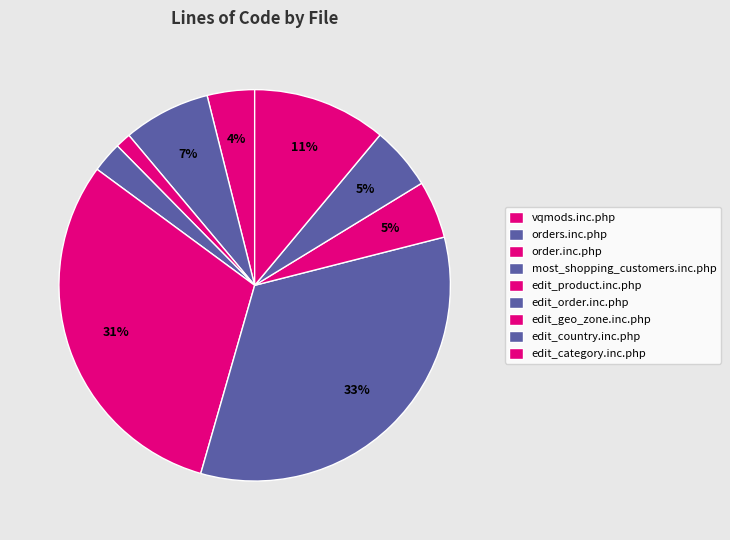

What is the change in value from orders.inc.php to edit_product.inc.php?

+1014